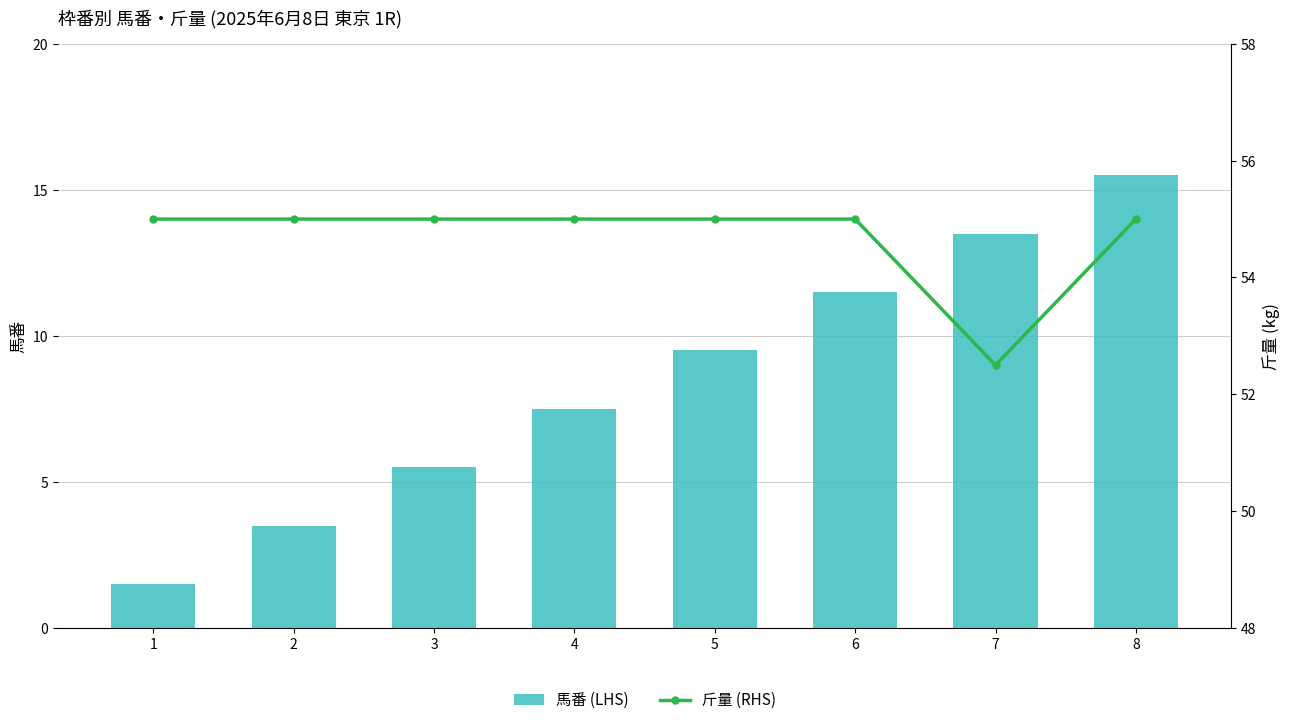

What is the approximate value of 斤量 (RHS) at 6?

55.0